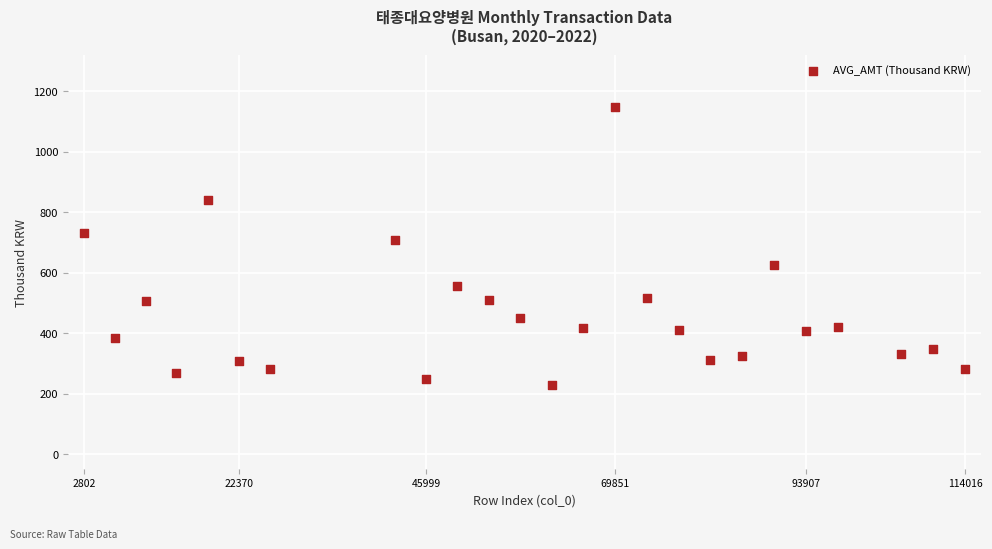

What Y value in the scatter plot is closest to 687?

706.6